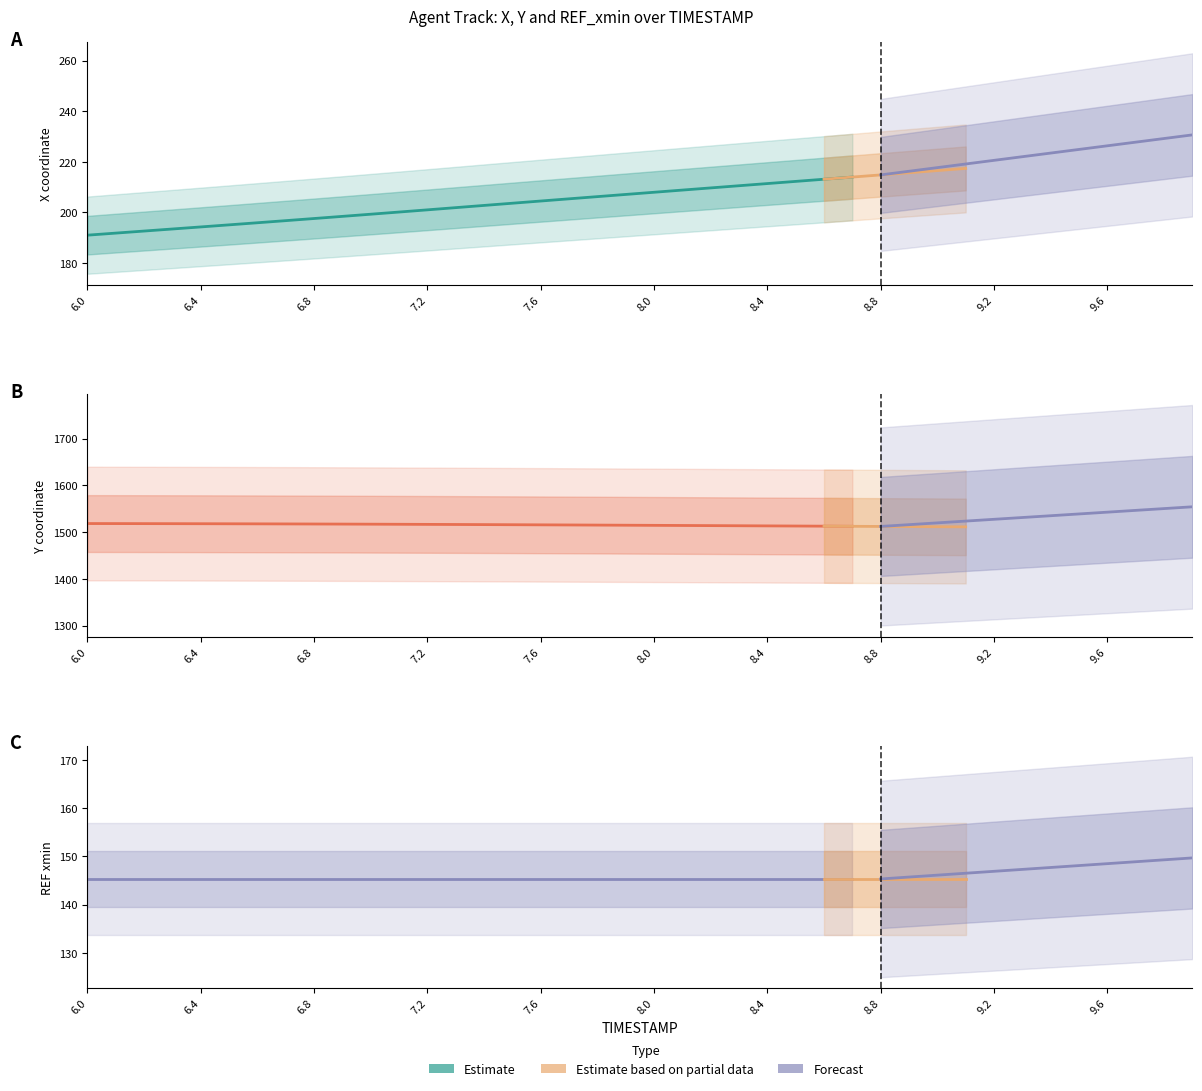

Which series has the largest total across all categories?

Y